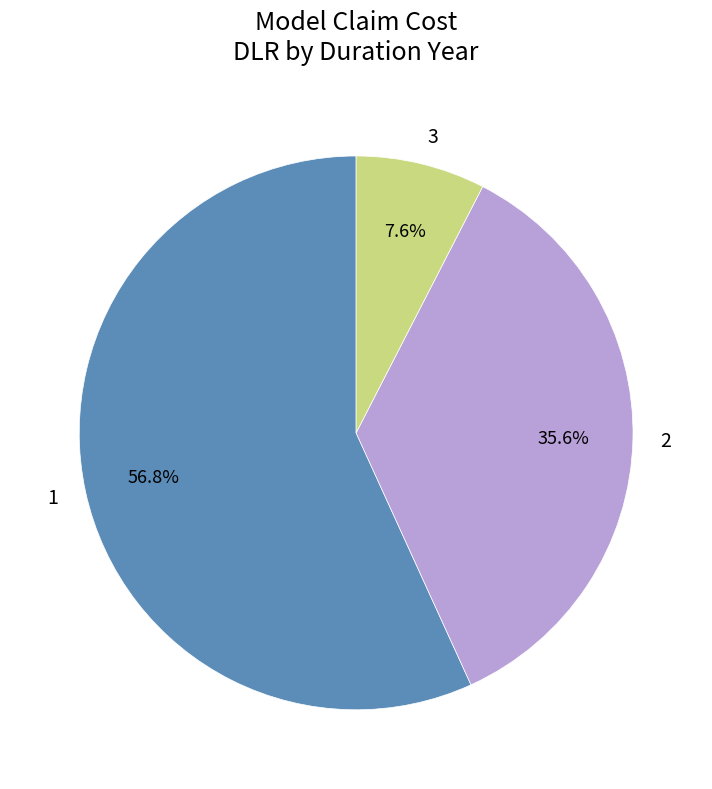

How many slices are in this pie chart?

3